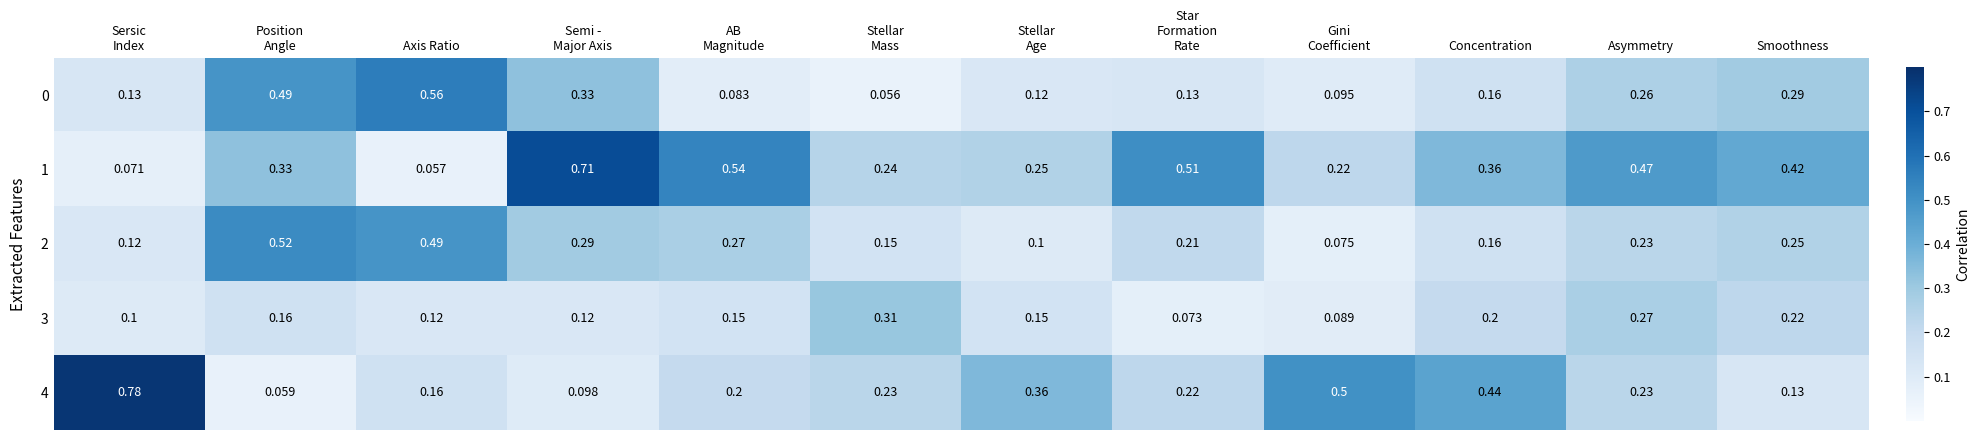

At which label is 1 closest to 0?

Axis Ratio